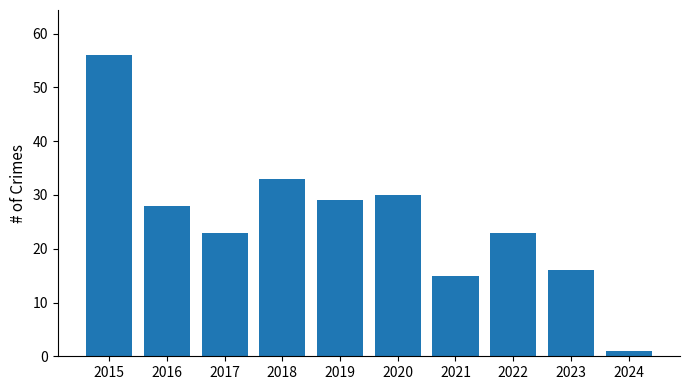

What is the change in value from 2022 to 2023?

-7